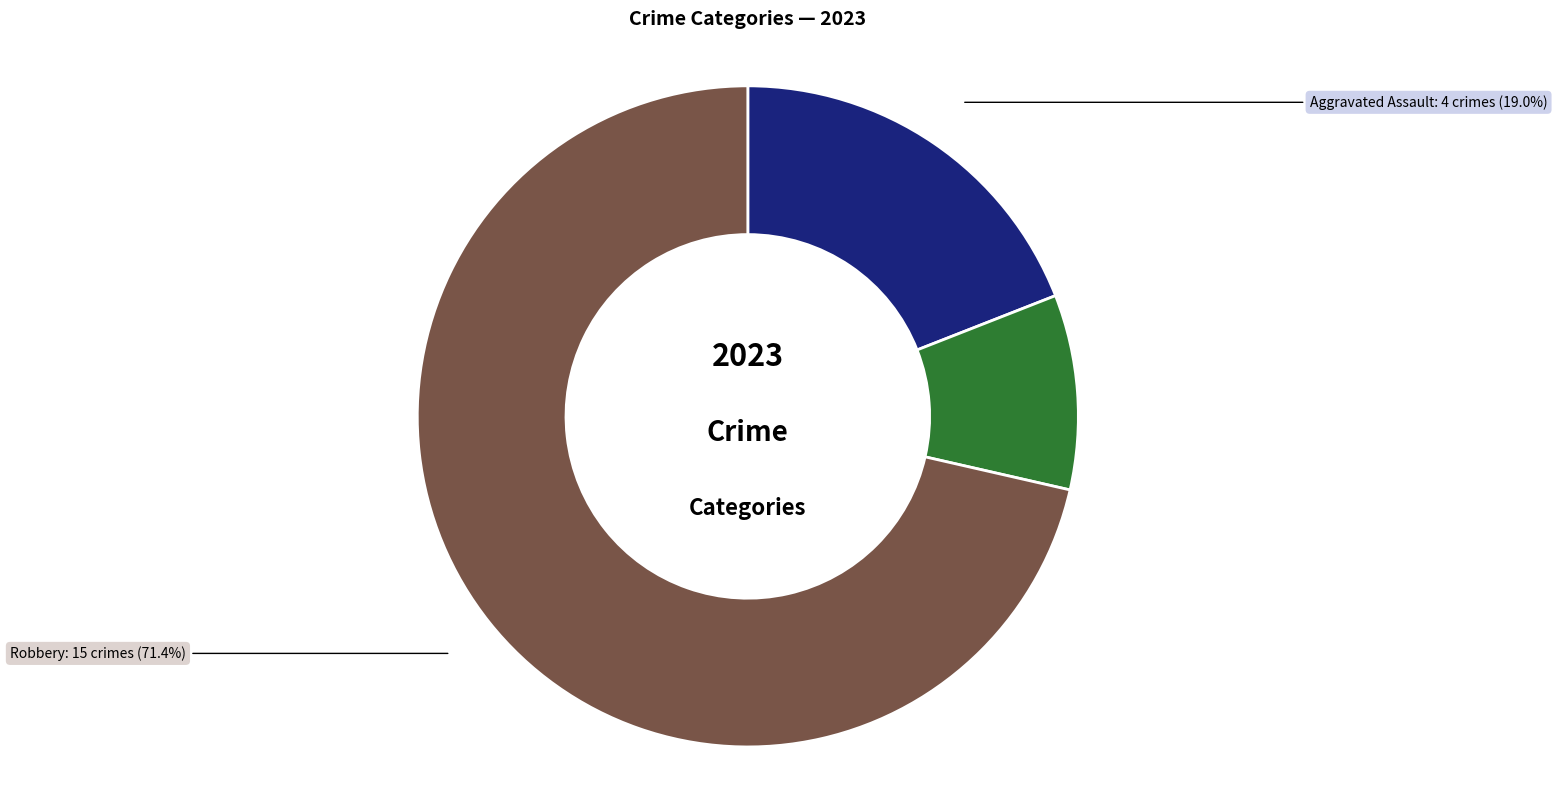

To the nearest percent, what is the difference between the Aggravated Assault and Robbery slice percentages?

52%